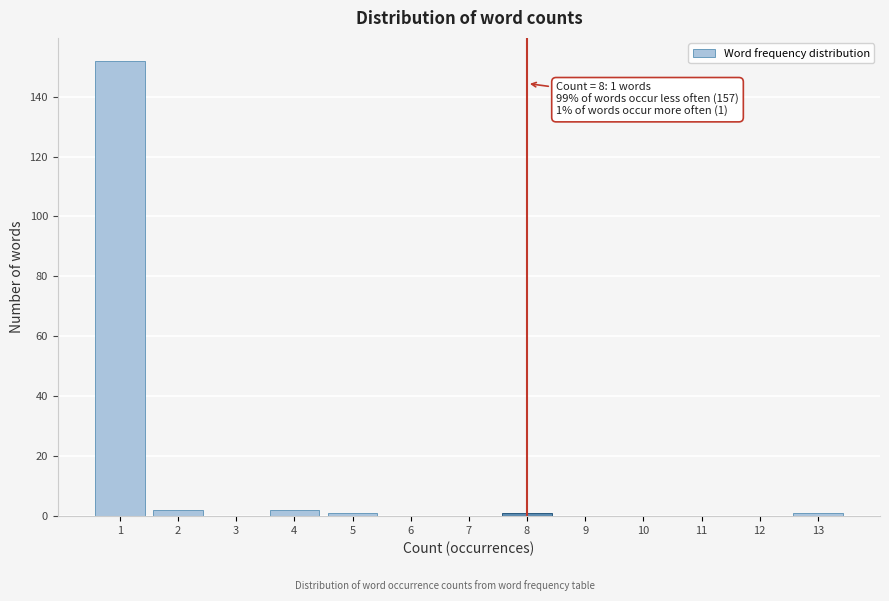

Reading right to left, transcribe all the data shown in this chart.

13=1	12=0	11=0	10=0	9=0	8=1	7=0	6=0	5=1	4=2	3=0	2=2	1=152